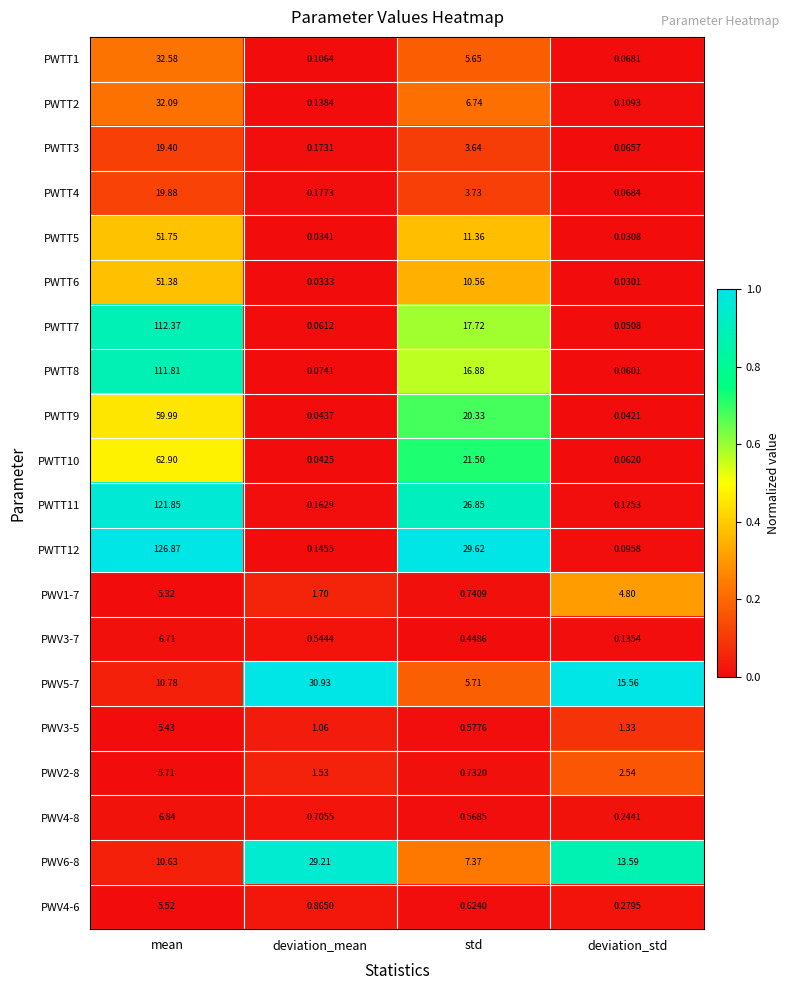

At which label does PWTT4 first exceed 3?

mean